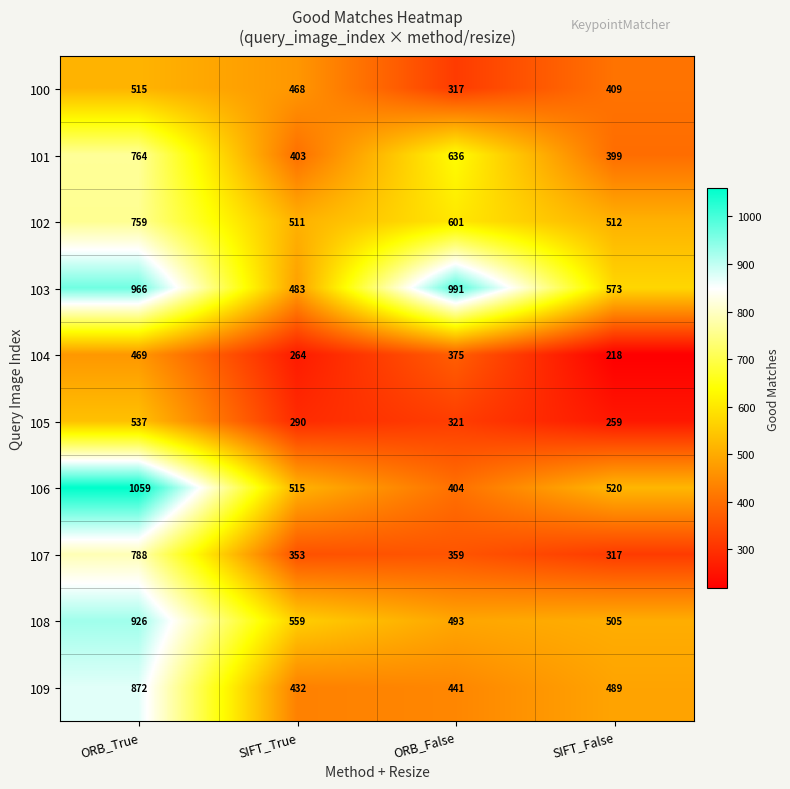

Which category has the highest value in the 109 series?

ORB_True